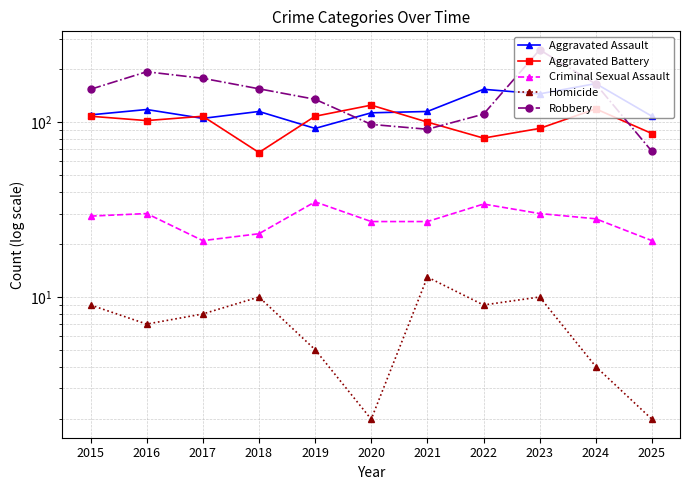

What are all the series names shown in the legend?

Aggravated Assault, Aggravated Battery, Criminal Sexual Assault, Homicide, Robbery